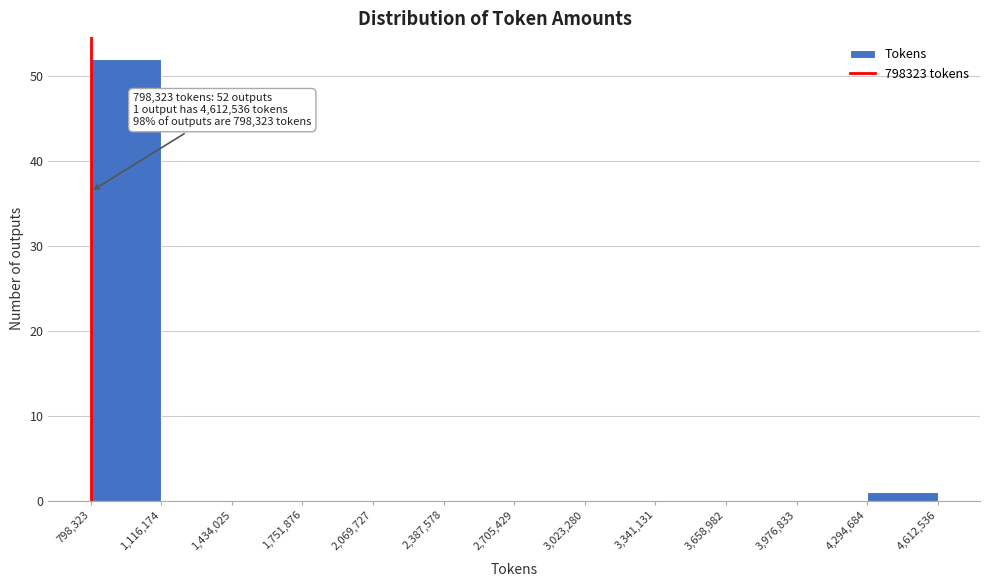

Which range on the x-axis has the tallest bar?

798,323 to 1,116,174